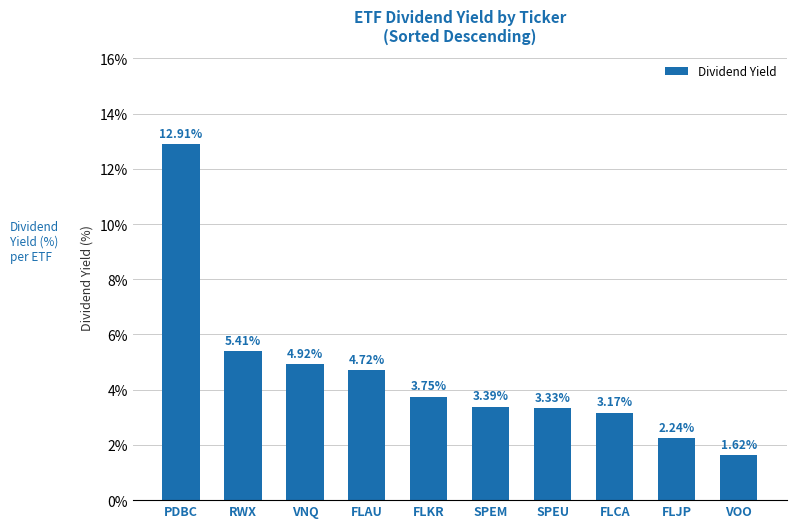

Is it true that the value at SPEM is 3.4?

True